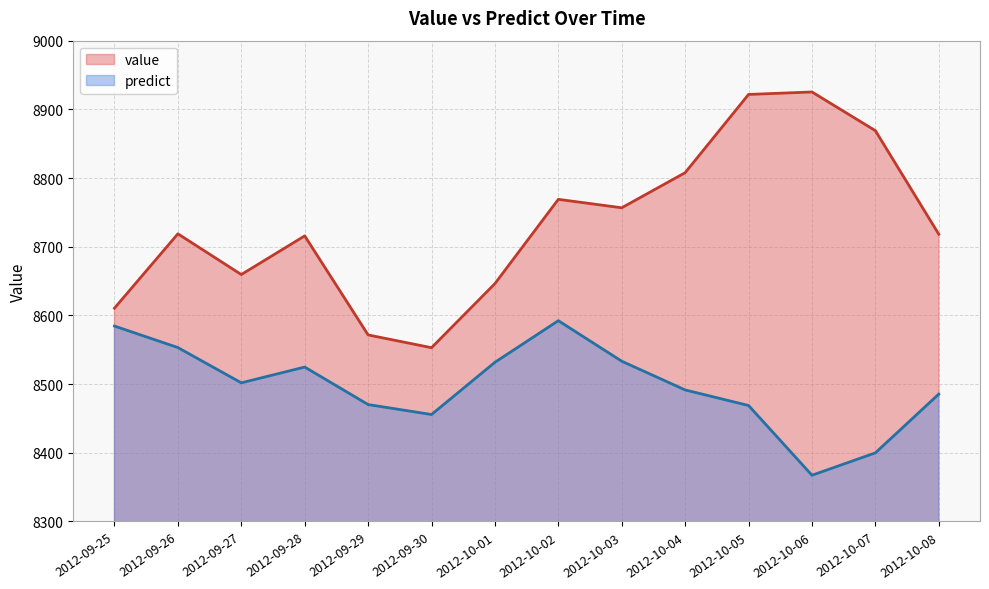

What is the value of the predict point at the 1st from the left?

8584.5